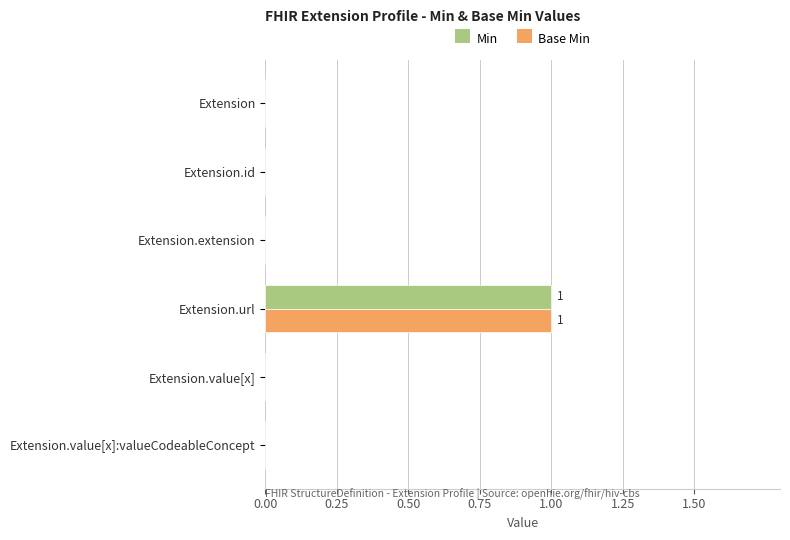

True or false: Base Min has a value of 0 at Extension.id.

True